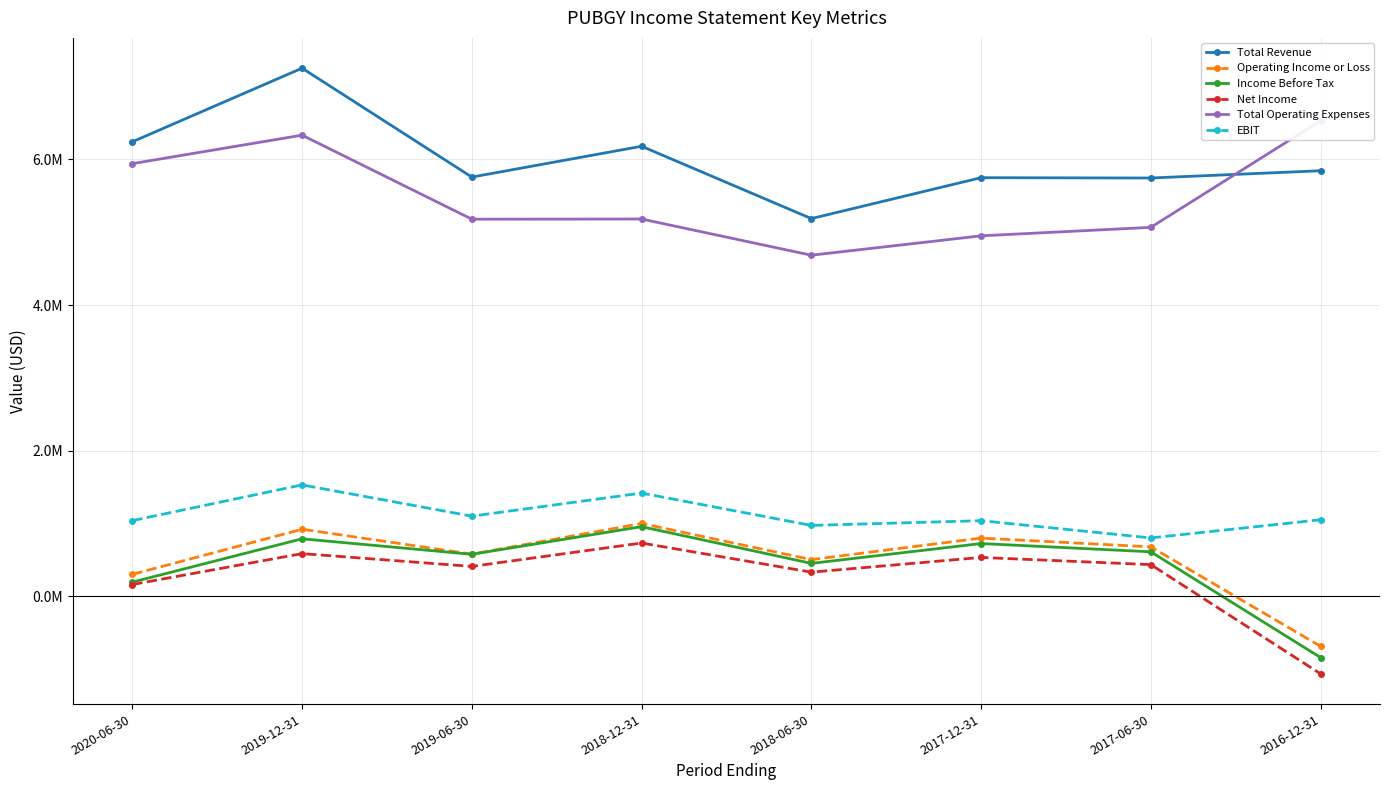

List the labels in order of Total Operating Expenses value, smallest first.

2018-06-30, 2017-12-31, 2017-06-30, 2019-06-30, 2018-12-31, 2020-06-30, 2019-12-31, 2016-12-31